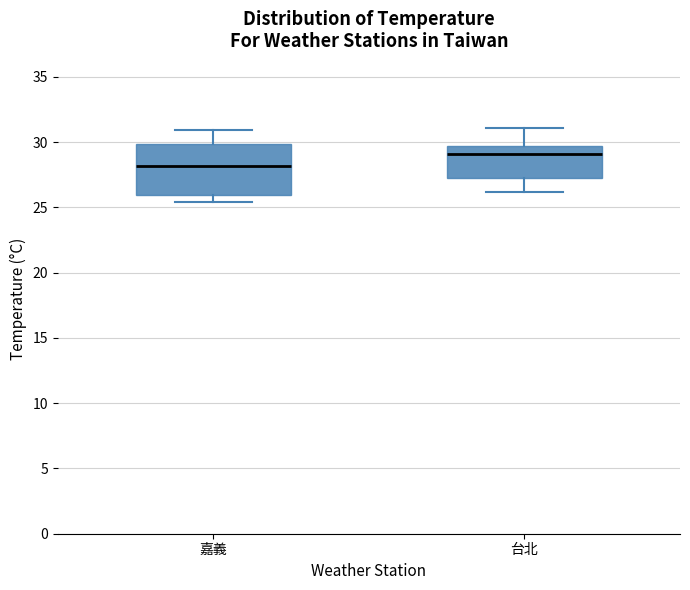

Which box has the highest median line?

台北